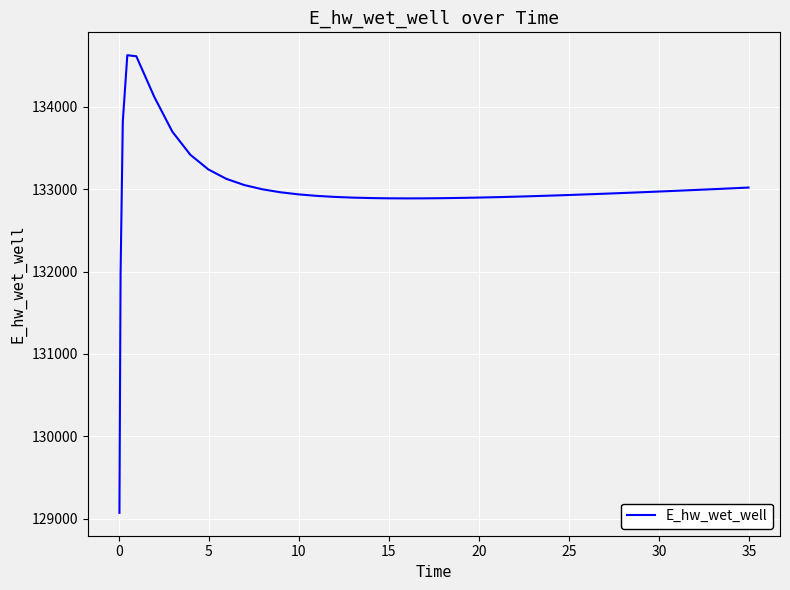

What is the difference between the maximum and minimum values?

5557.7